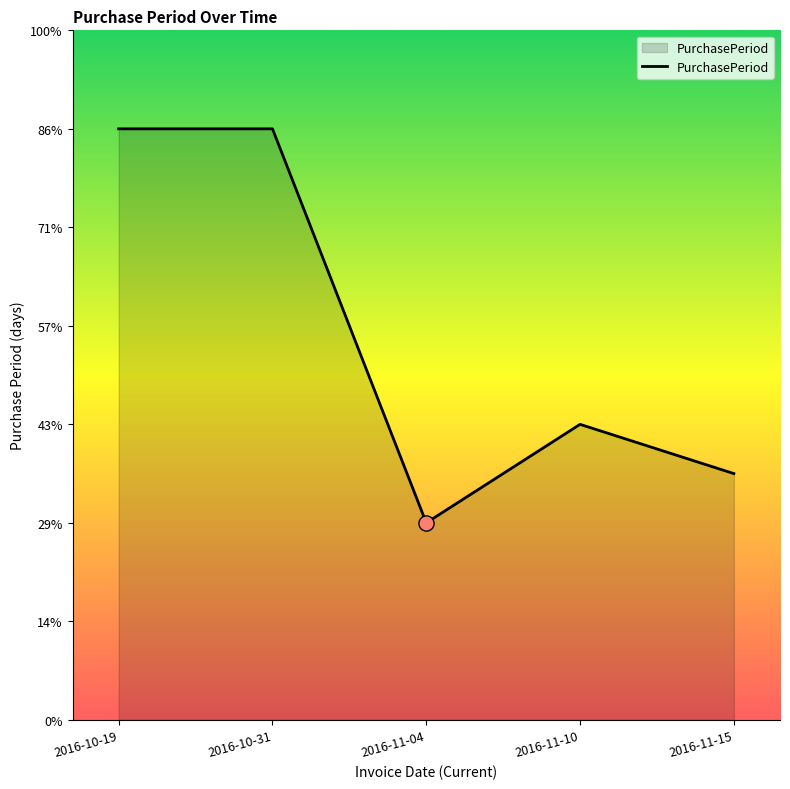

Approximately how many times larger is the value at 2016-11-04 compared to 2016-11-10?

0.7